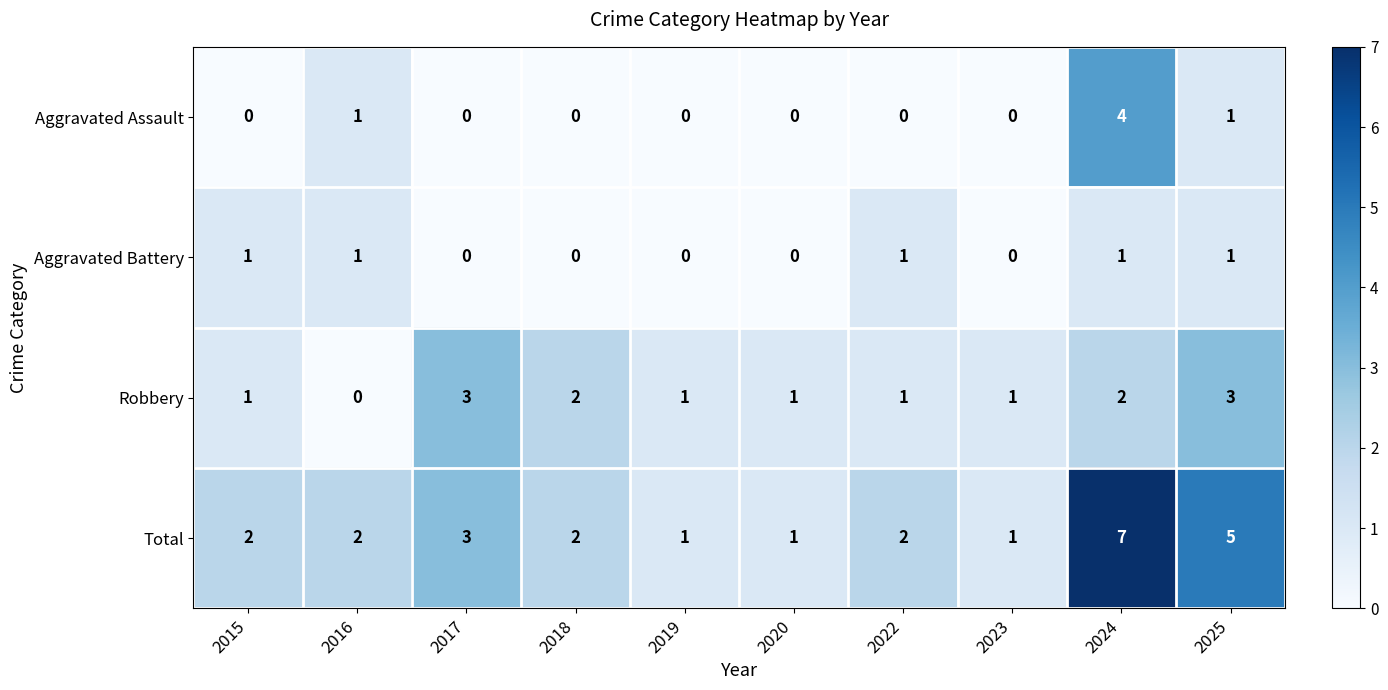

The Aggravated Assault series shows 6 at 2024. True or false?

False